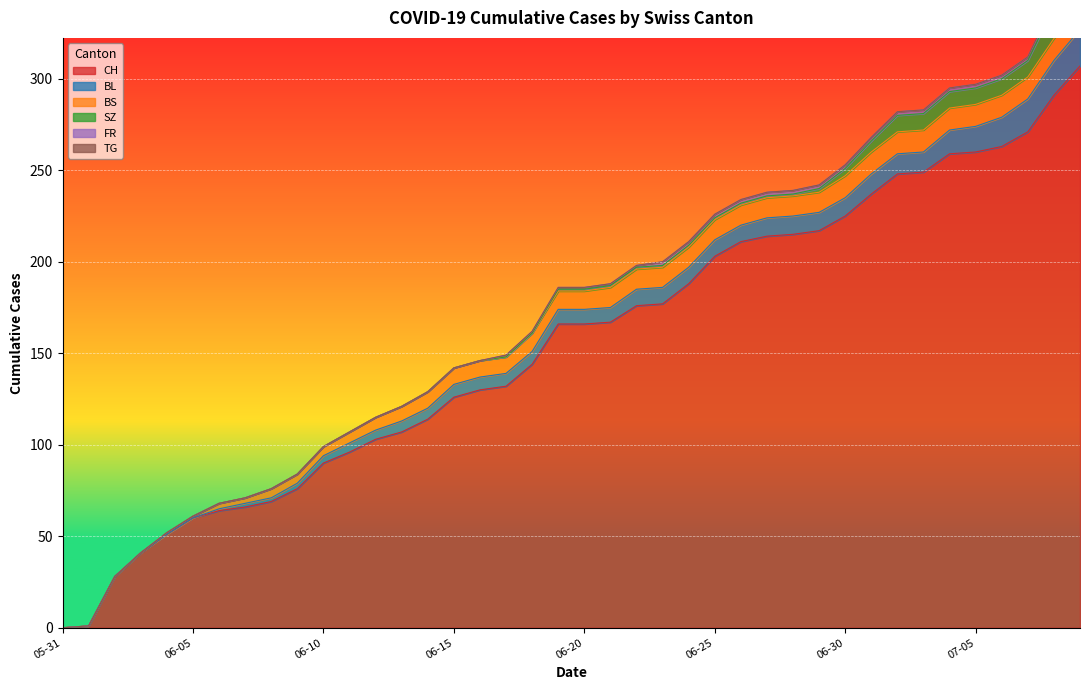

True or false: SZ and FR intersect in this chart.

False